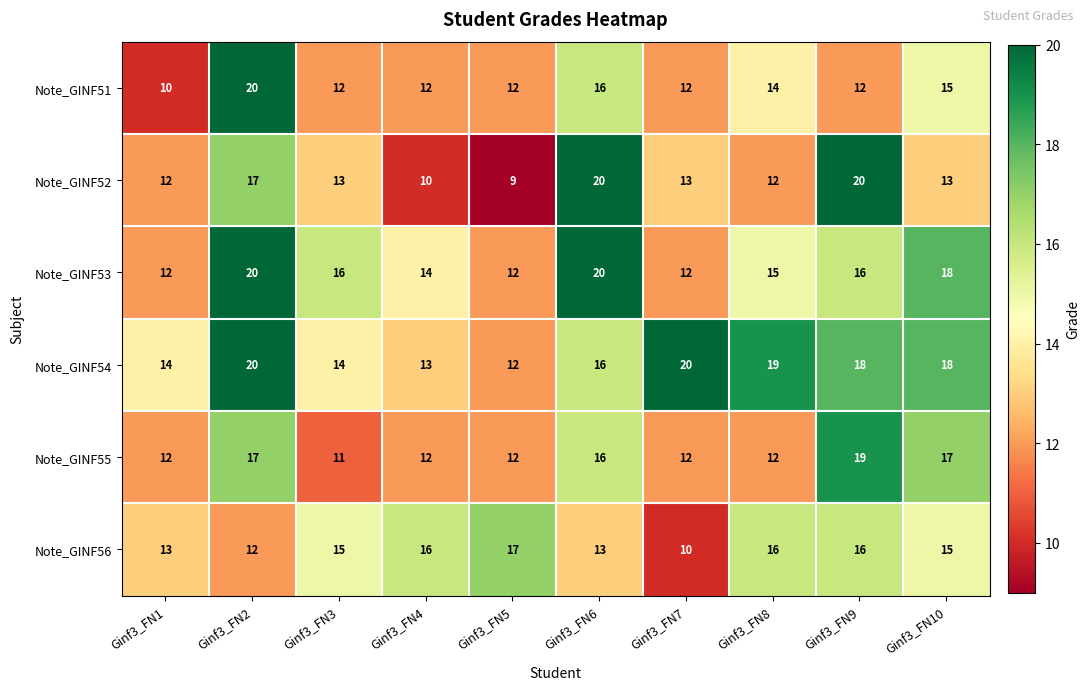

What is the smallest value displayed?

9